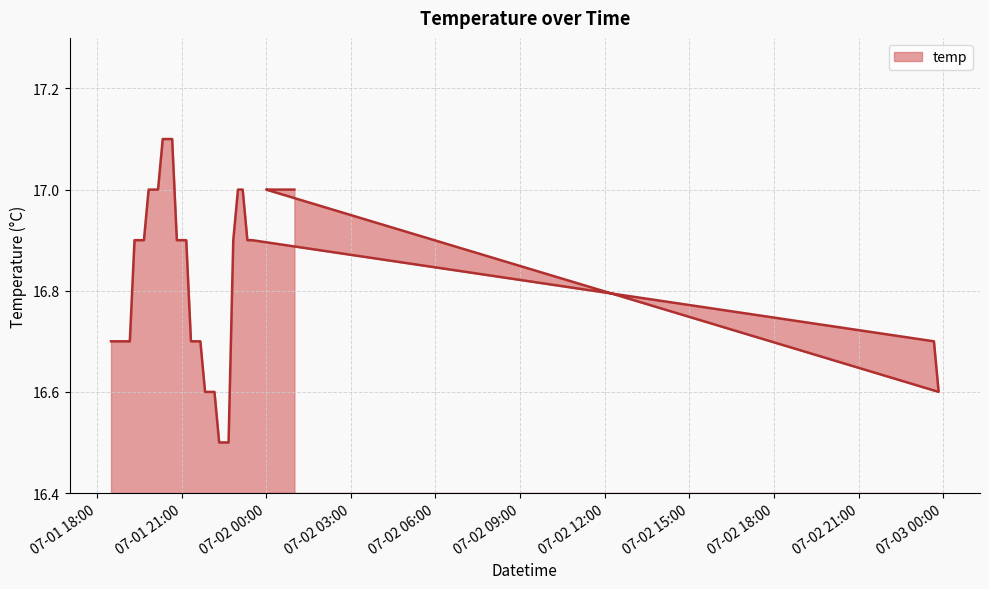

How many values are between 16 and 17?

37